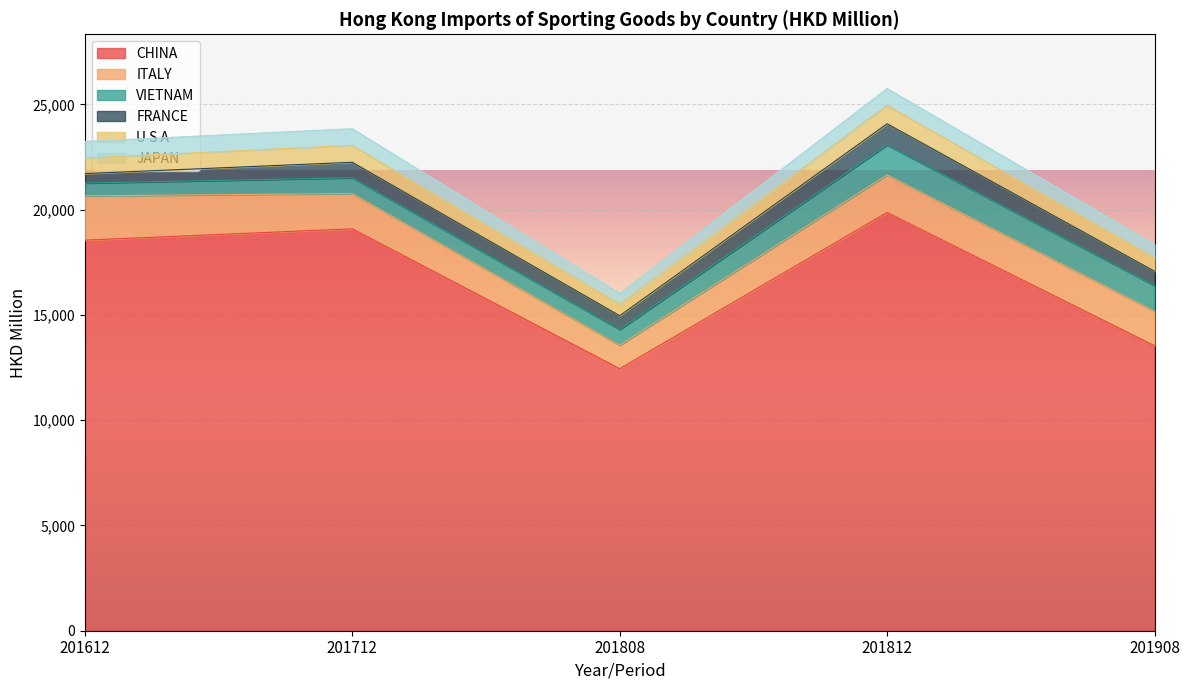

The CHINA series shows 18552.3 at 201612. True or false?

True